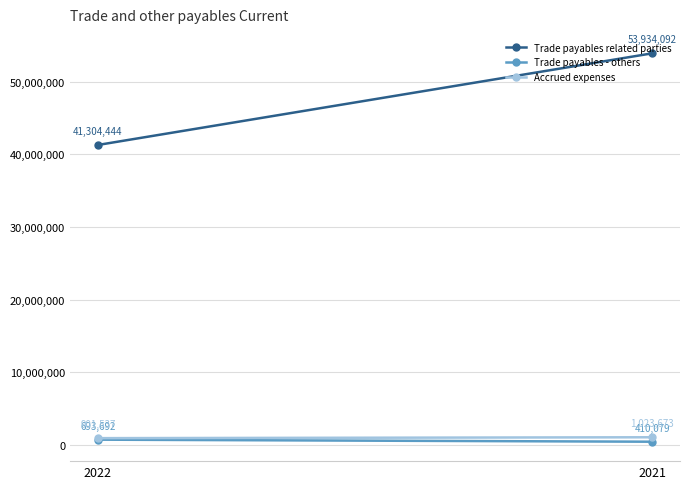

Which has a higher value, 2022 or 2021?

2021